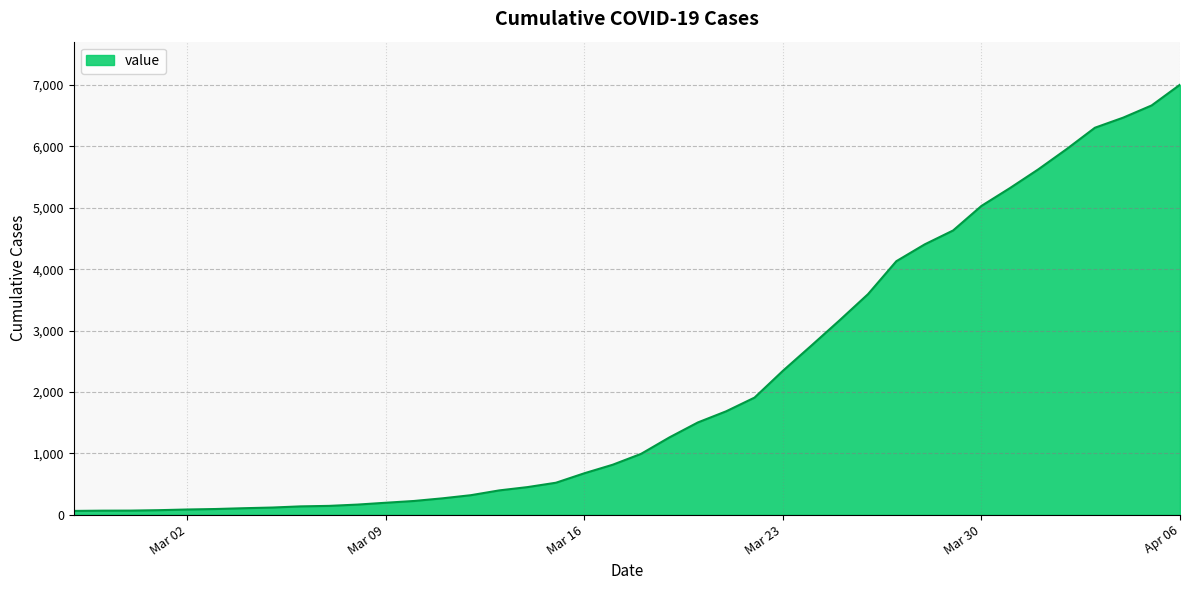

What is the difference between the maximum and minimum values?

6940